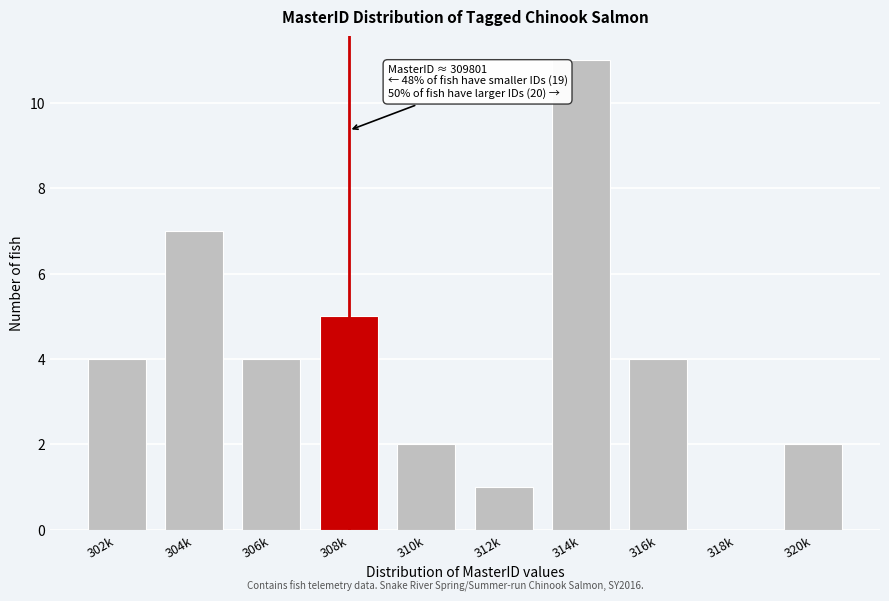

Reading left to right, extract all data points from this chart.

302k=4	304k=7	306k=4	308k=5	310k=2	312k=1	314k=11	316k=4	318k=0	320k=2